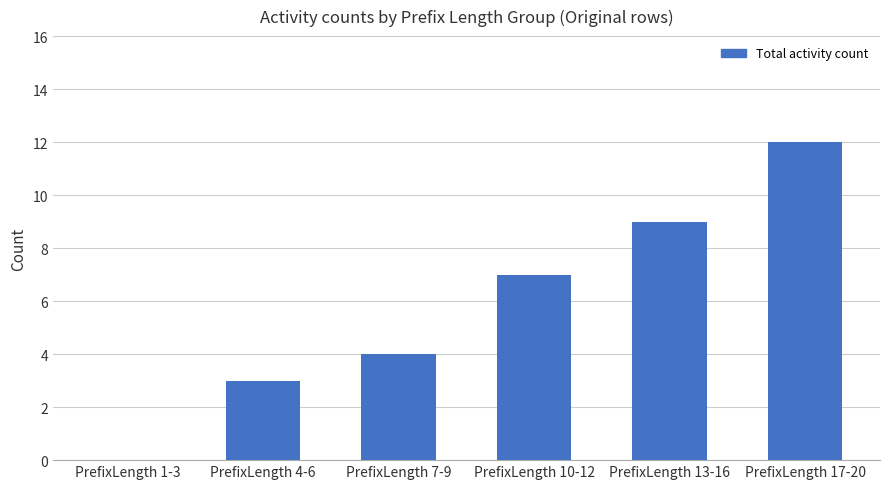

What is the sum of all values?

35